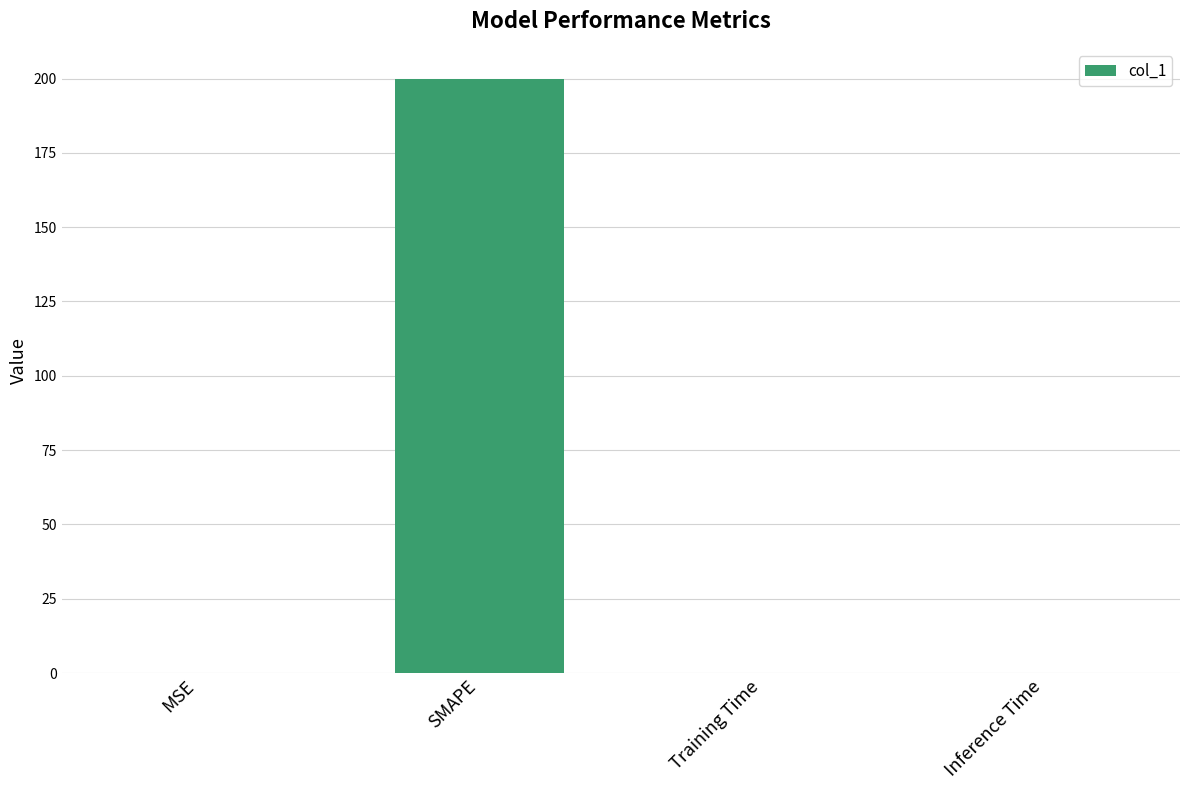

The chart shows a value of 200.0 at SMAPE. True or false?

True